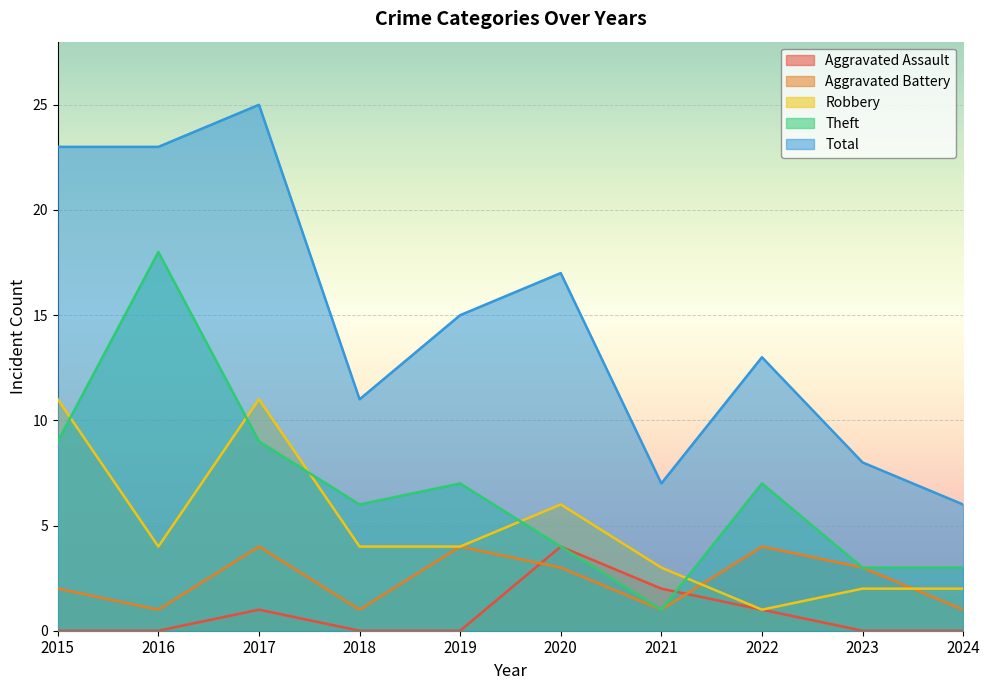

Does the chart display data point markers on the line(s)?

No